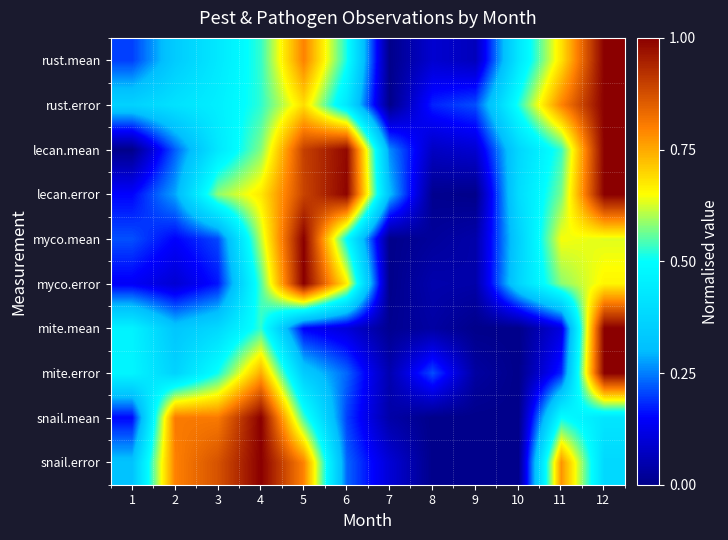

Rank the series at 7 from lowest to highest value.

rust.mean, rust.error, myco.mean, myco.error, mite.mean, snail.mean, mite.error, snail.error, lecan.mean, lecan.error